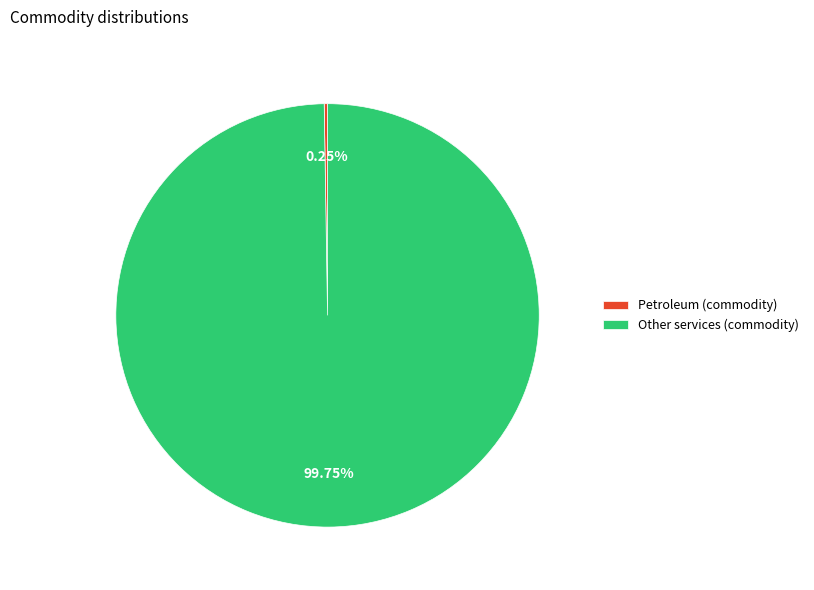

Is there any slice that represents more than half of the pie?

Yes